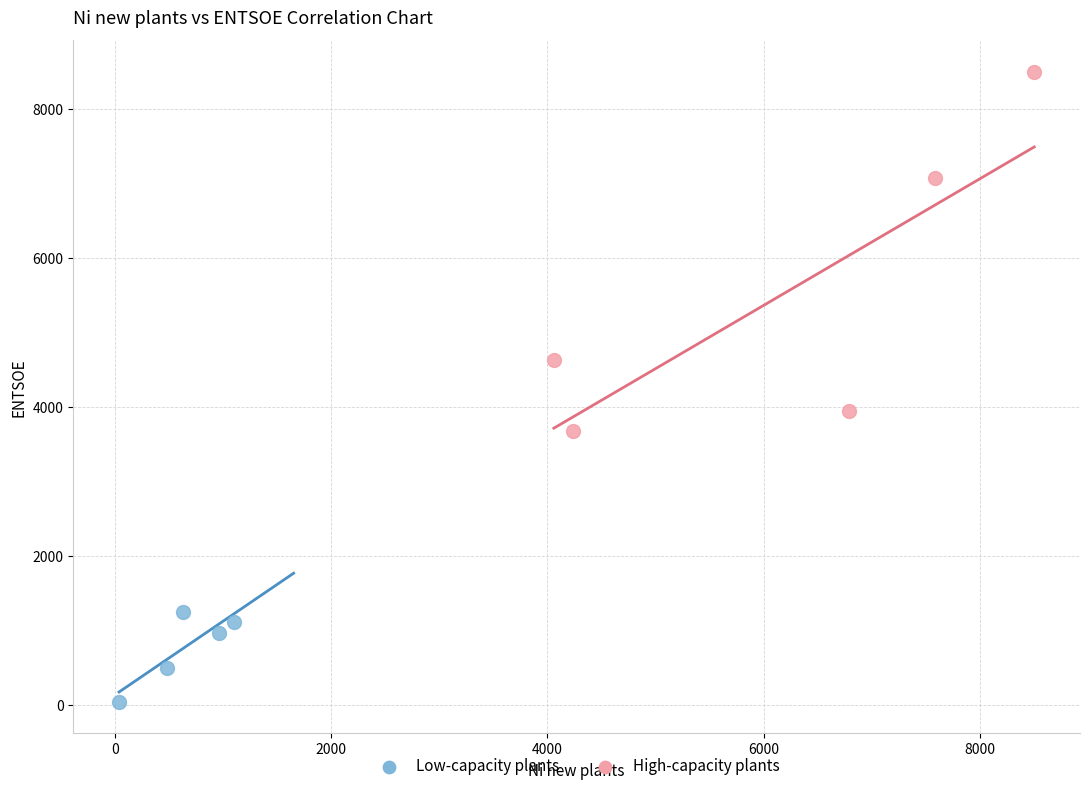

What are all the series names shown in the legend?

Low-capacity plants, High-capacity plants